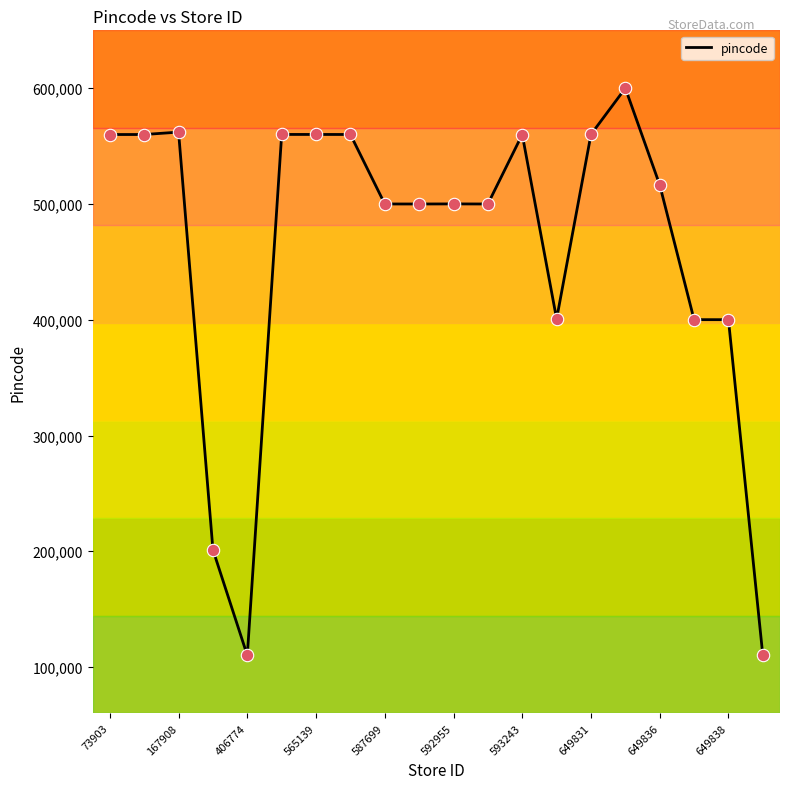

What is the difference between the maximum and minimum values?

490027